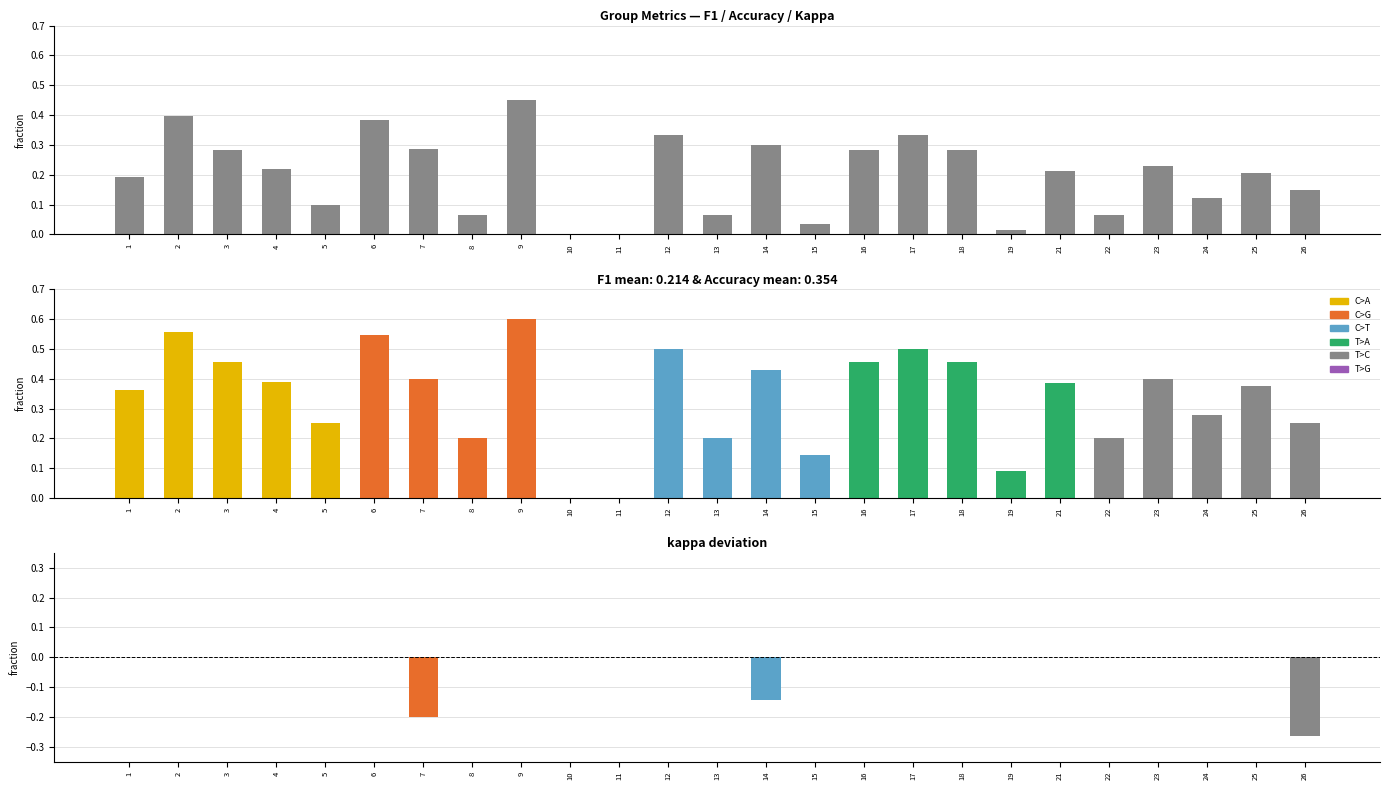

What is the change in value from 4 to 26?

-0.1